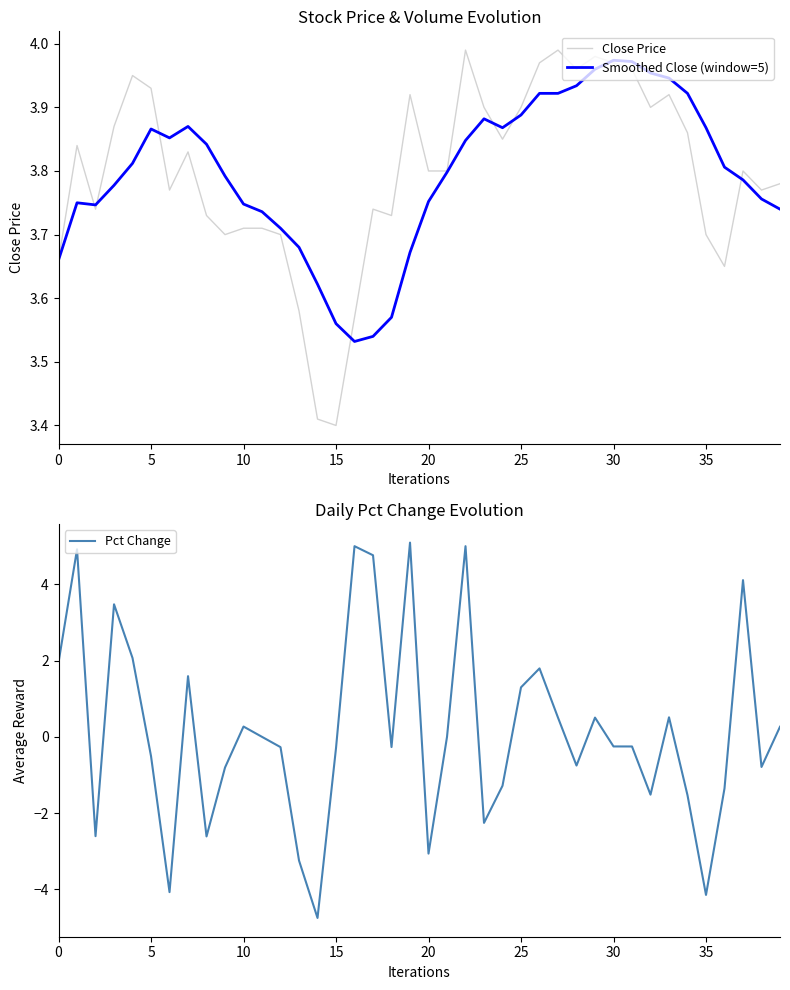

Is it true that Close Price equals 0.7 at 15?

False